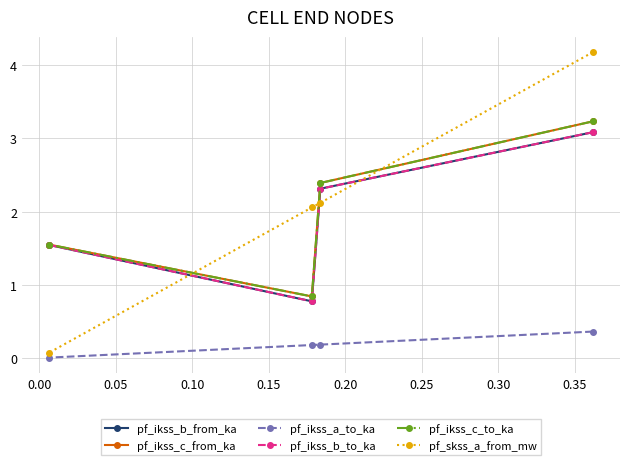

What is the spread (max minus min) of values at 0.10?

1.5